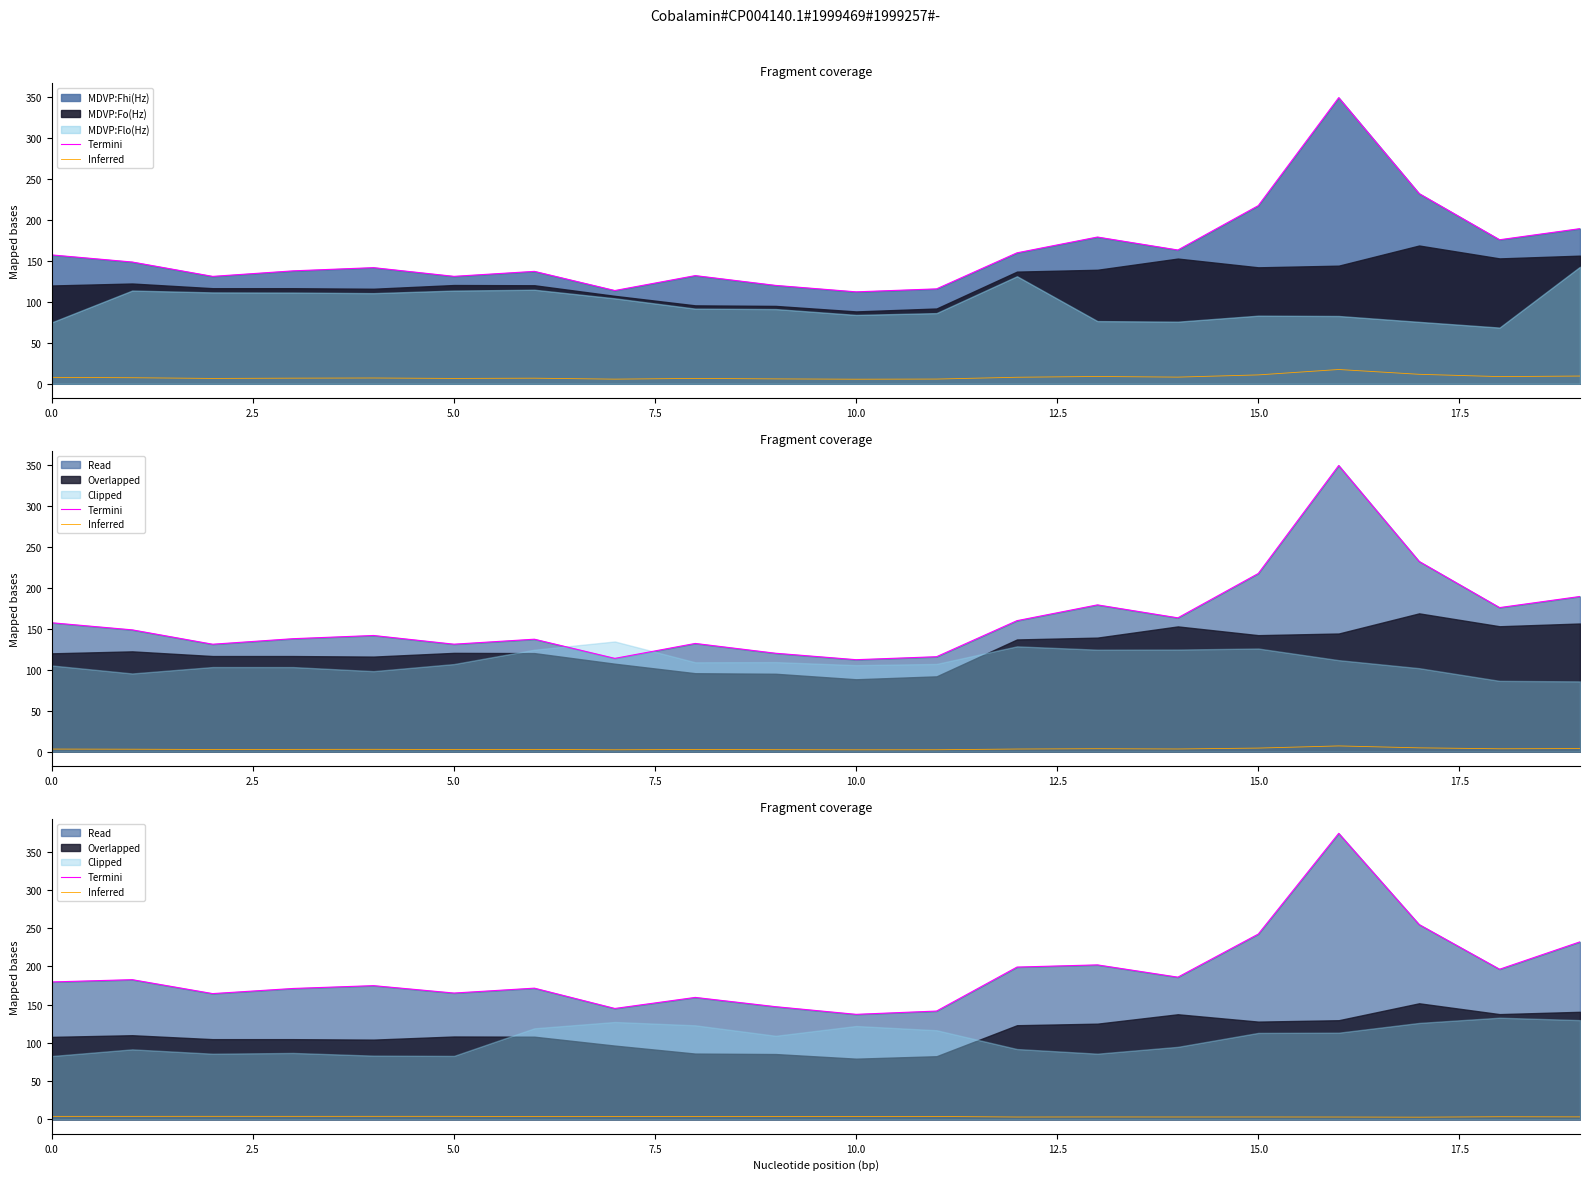

Which series has the widest spread of values?

Termini